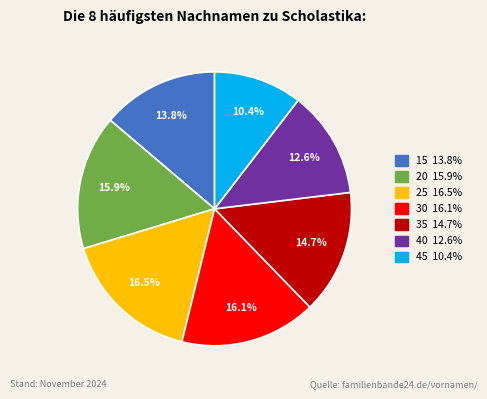

To the nearest percent, what is the difference between the 35 and 45 slice percentages?

4%